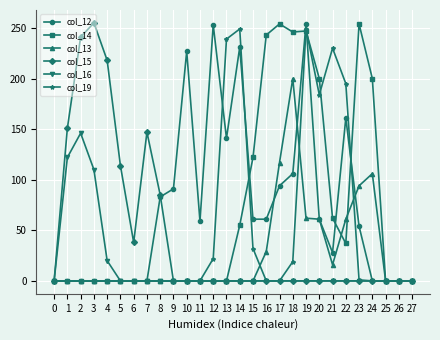

Is this an area chart (filled region under the line)?

No